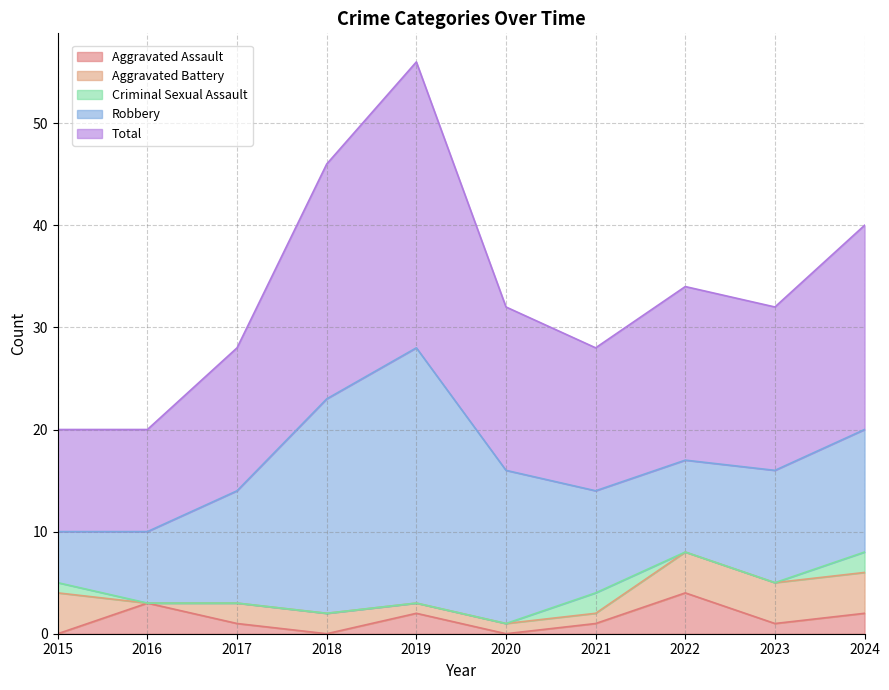

Does the chart display data point markers on the line(s)?

No